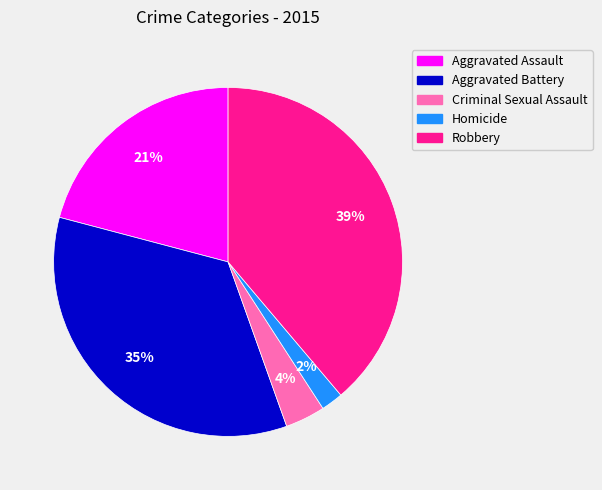

Combined, do Aggravated Battery and Robbery account for over 50%?

Yes